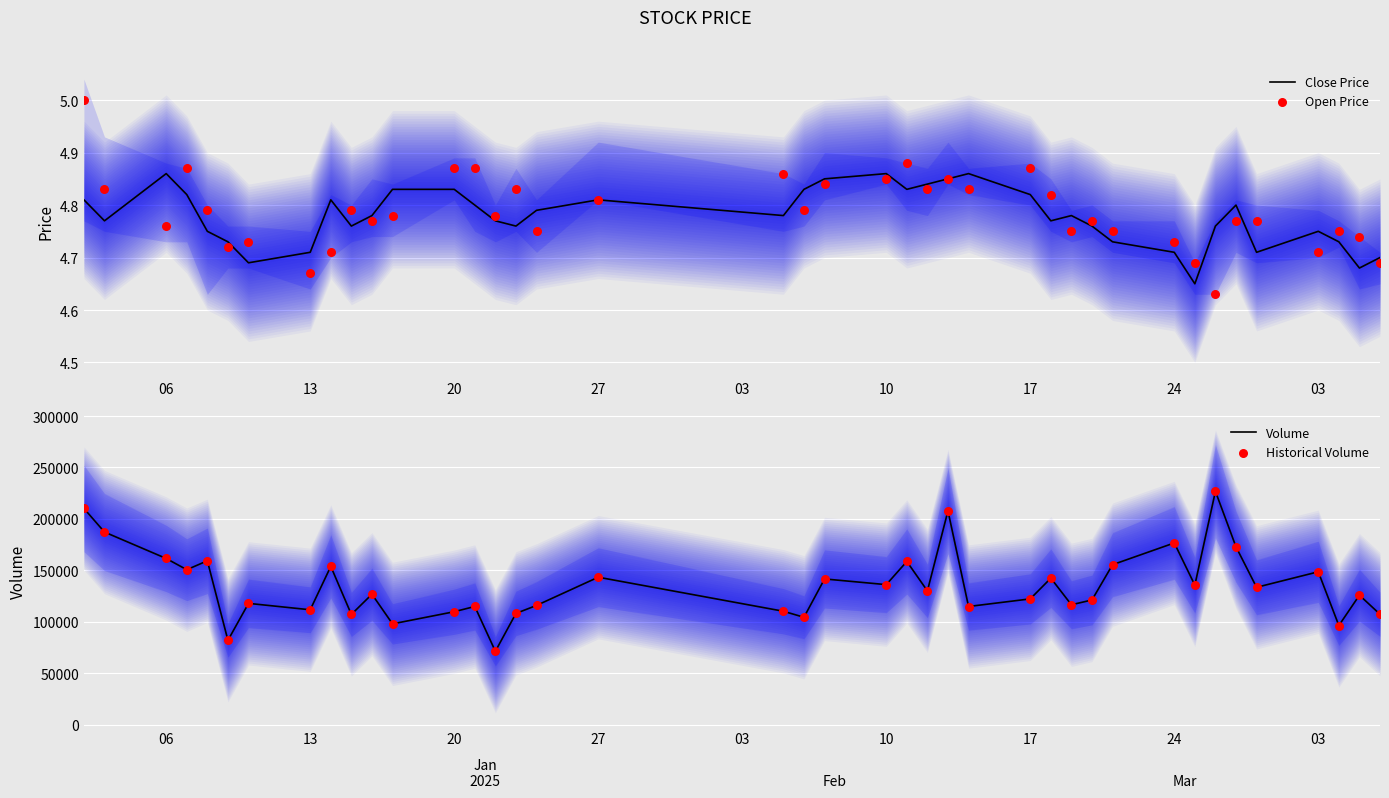

Which series reaches the minimum Y coordinate?

Open Price